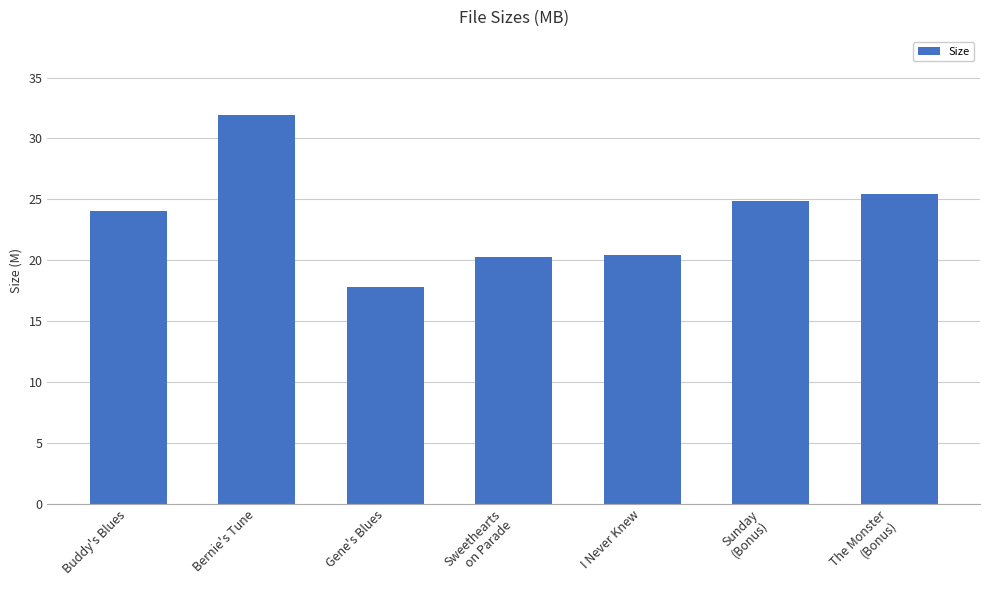

Which category has the highest value across all series?

Bernie's Tune